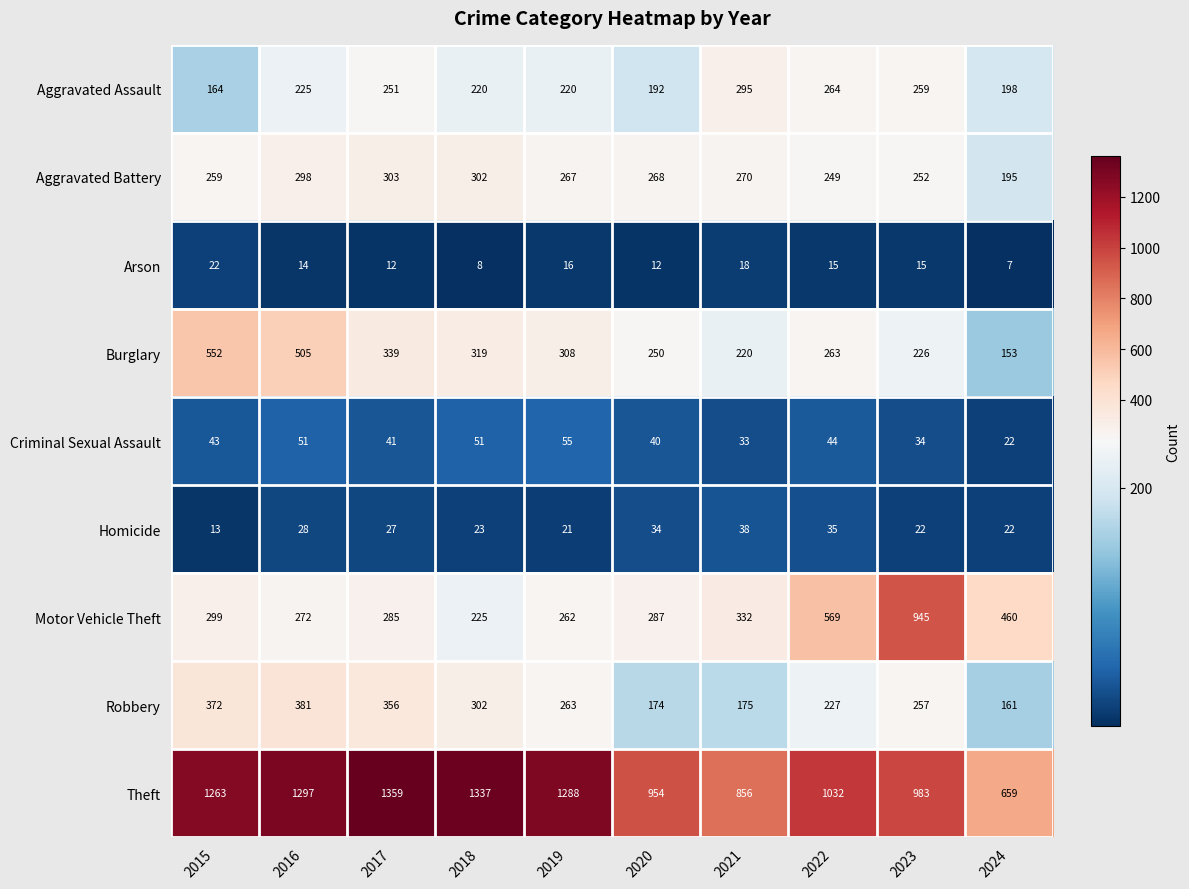

Where is Aggravated Battery nearest to the value 249?

2022